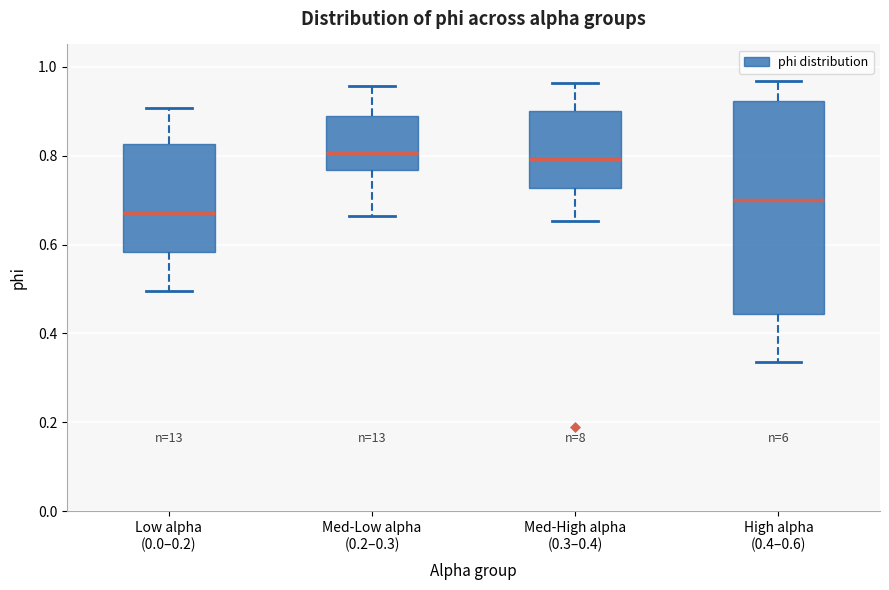

Comparing the boxes themselves (not the whiskers), which one is the tallest?

High alpha (0.4–0.6)